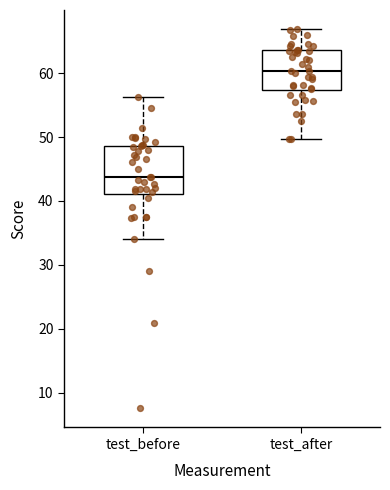

Reading left to right, read every box against the y-axis: the position of its median line, the range the box covers, and the ends of its whiskers. The values are not printed on the chart, so give them approximately, as read against the axis.

test_before: median 44, box 41 to 49, whiskers 34 to 56
test_after: median 60, box 57 to 64, whiskers 50 to 67